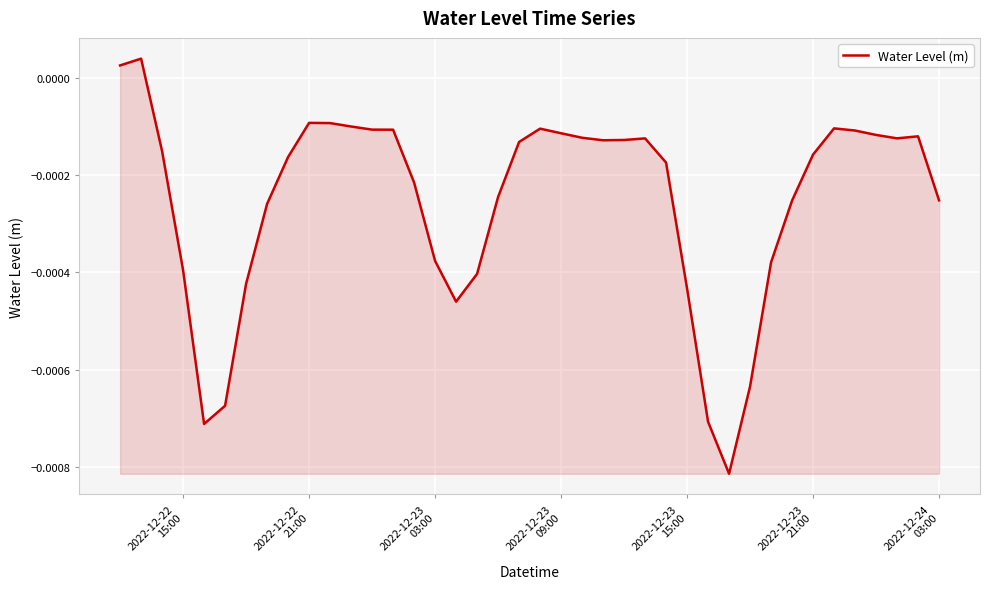

How many lines are shown in the chart?

1